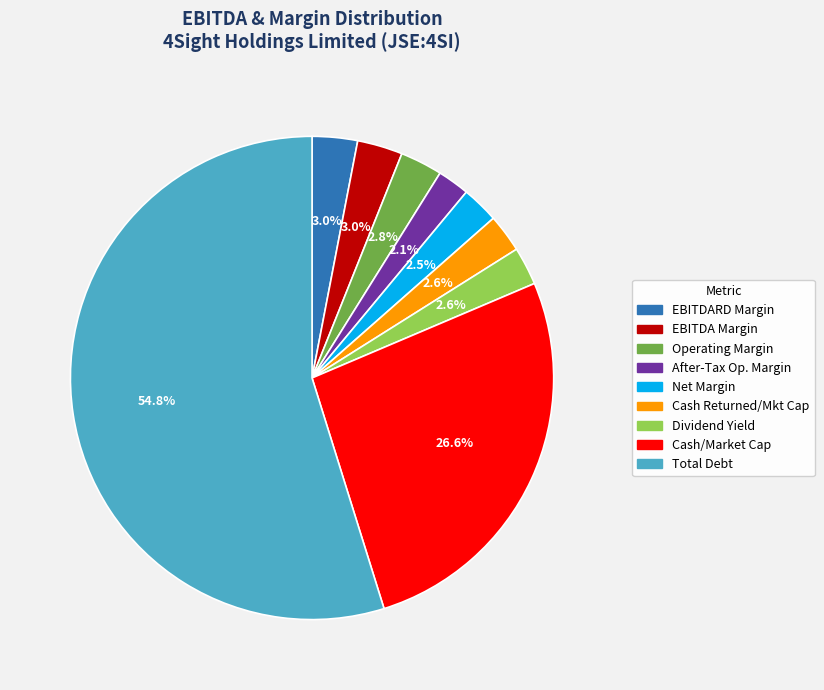

Does any single category account for the majority?

Yes